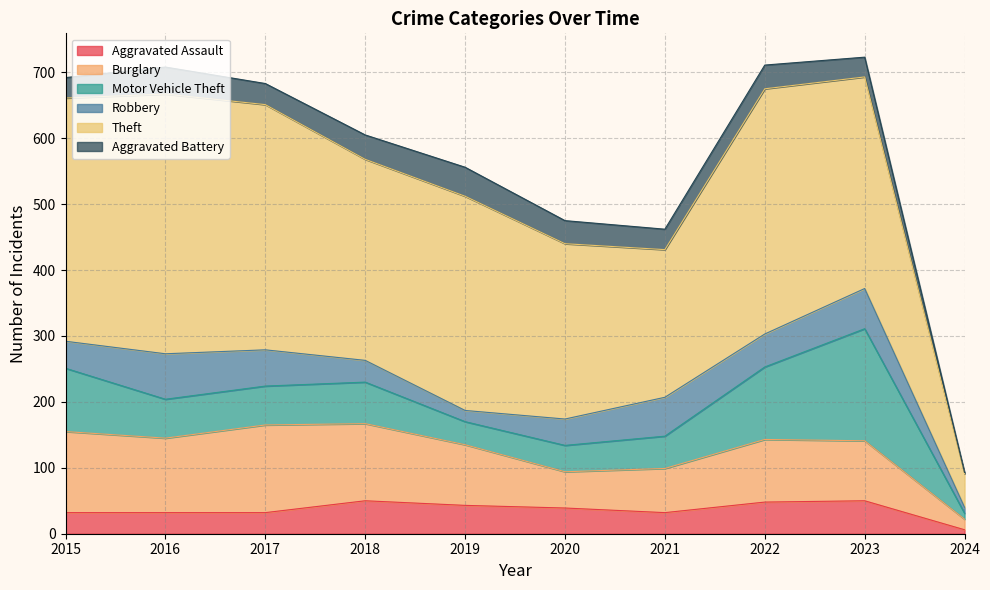

What is the value of the Aggravated Assault point at the 1st from the left?

32